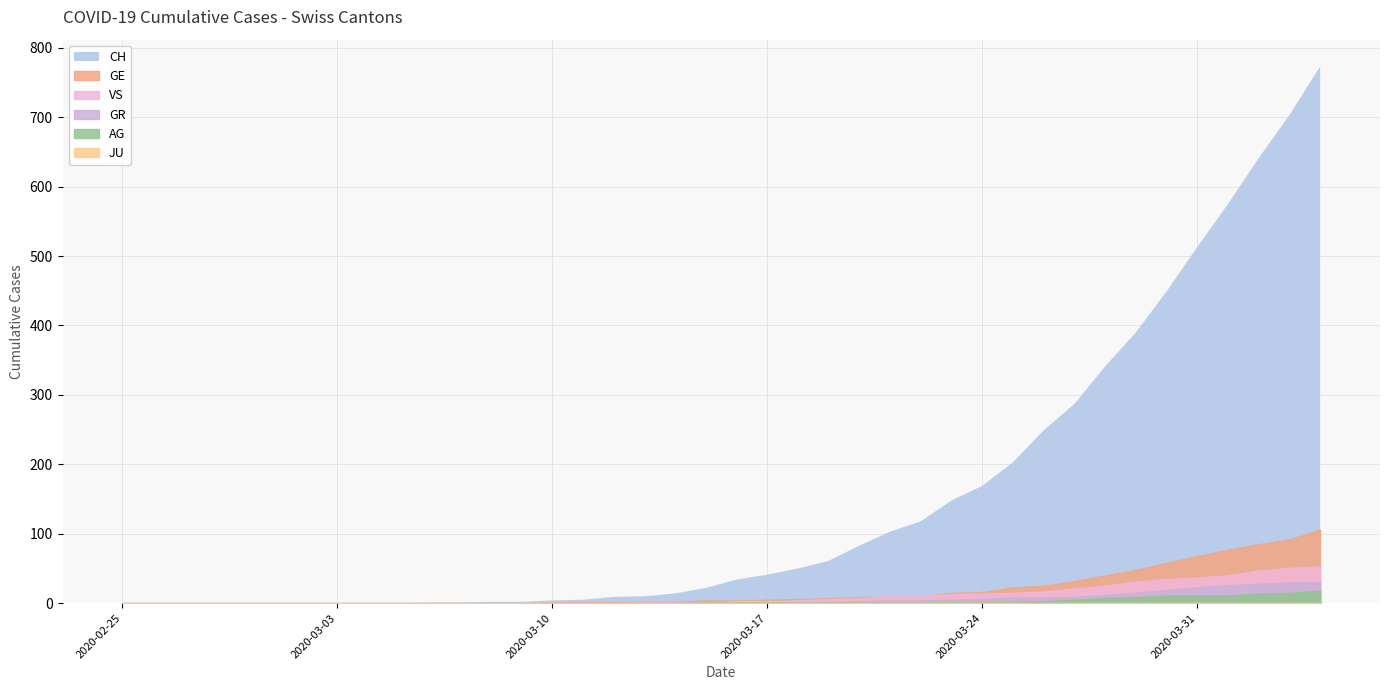

What is the total value across all series at 2020-03-15?

28